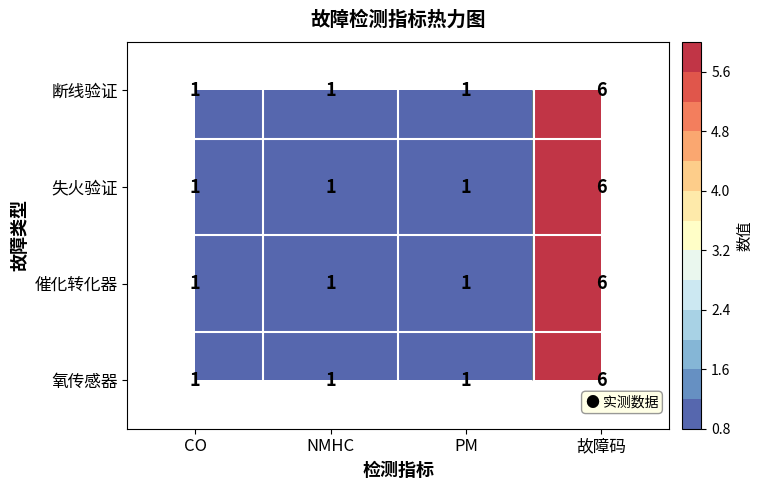

What is the highest value of the 氧传感器 series?

6